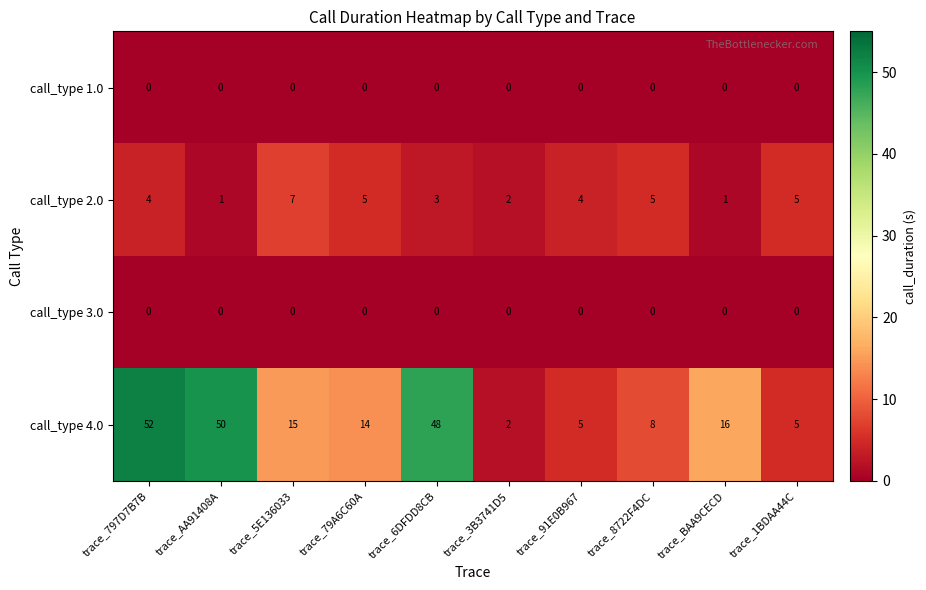

At how many categories does at least one series exceed 39?

3